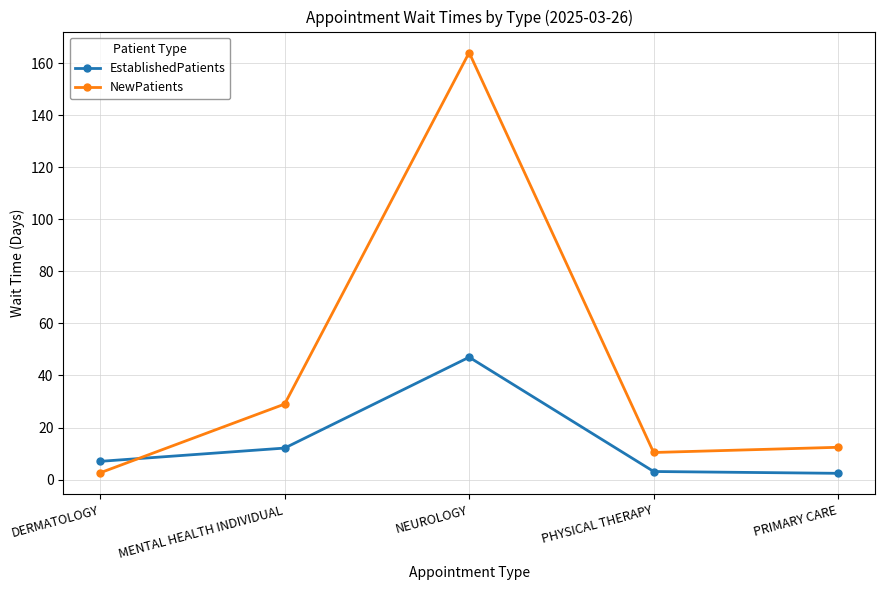

What is the label of the 1st point from the left?

DERMATOLOGY